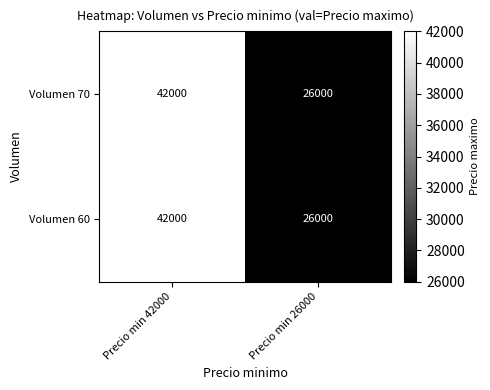

At which category is the sum across all series the highest?

Precio min 42000